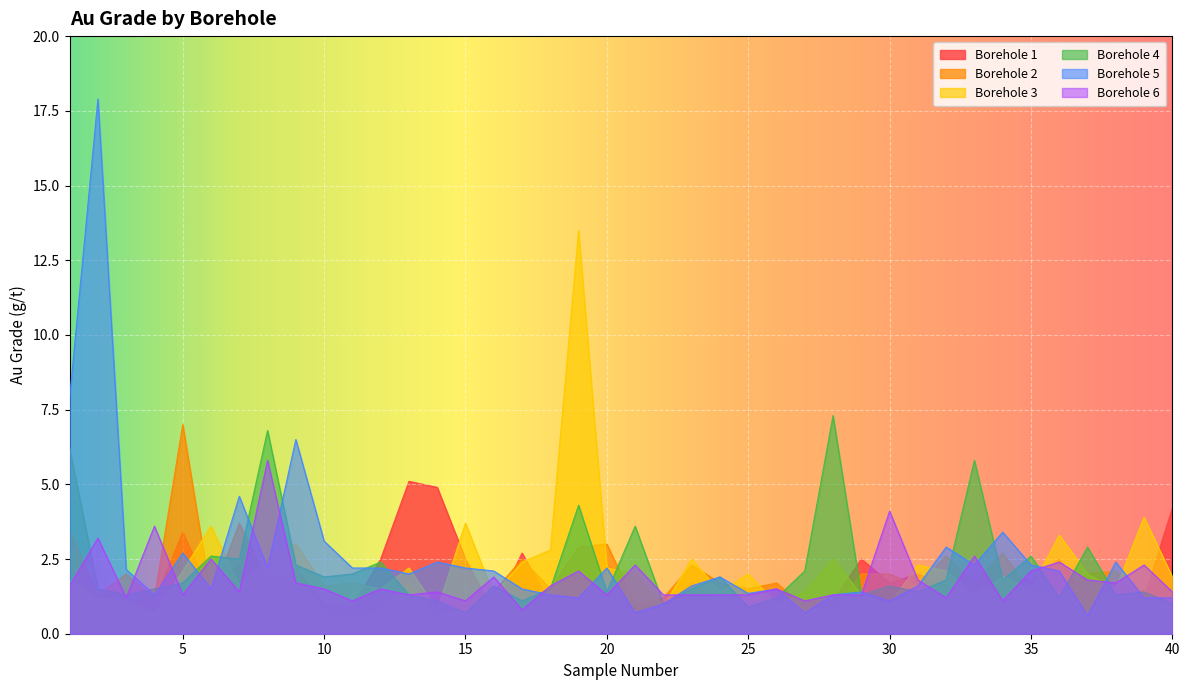

What is the sum of all Borehole 6 values?

73.1